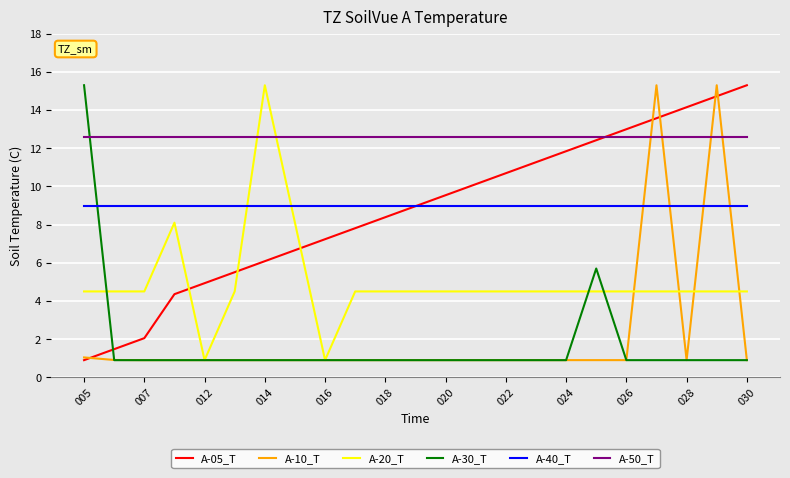

What is the highest value of the A-20_T series?

15.3